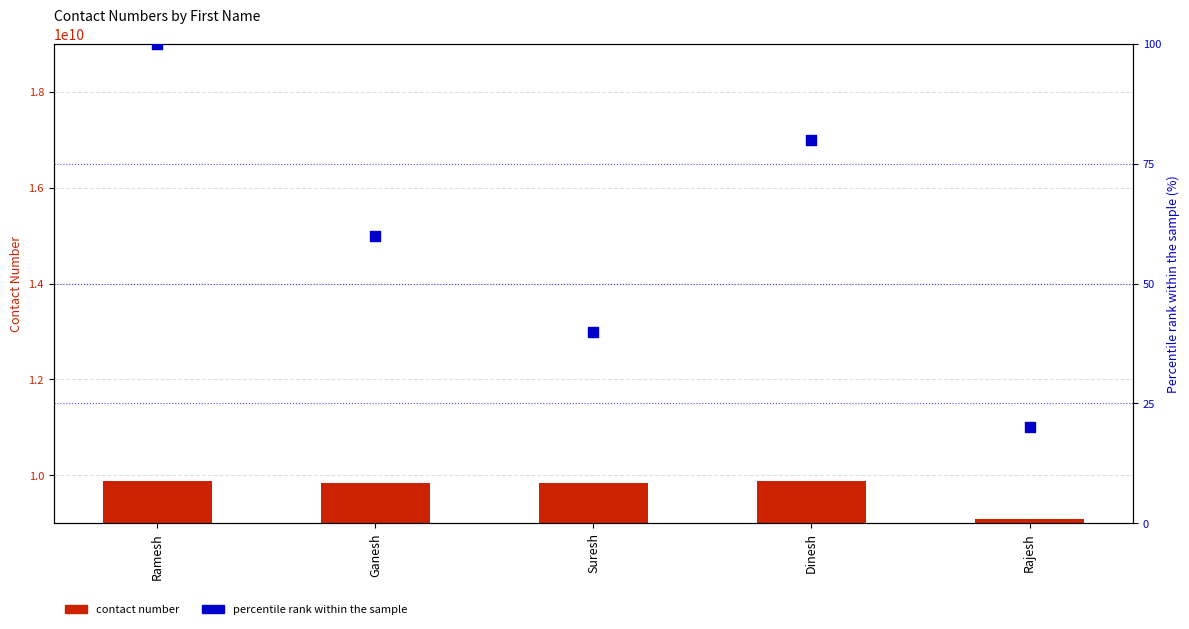

At which category is the sum across all series the highest?

Ramesh